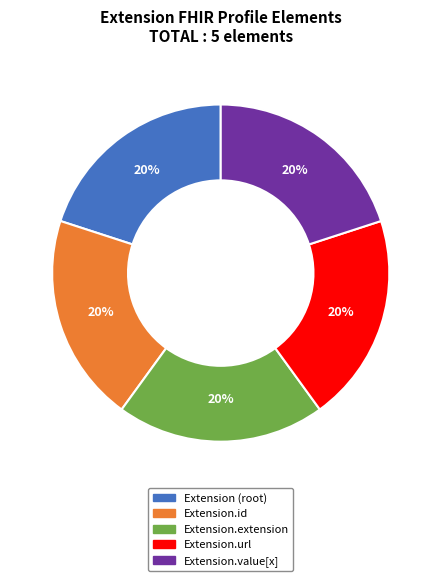

To the nearest percent, what is the average slice percentage?

20%